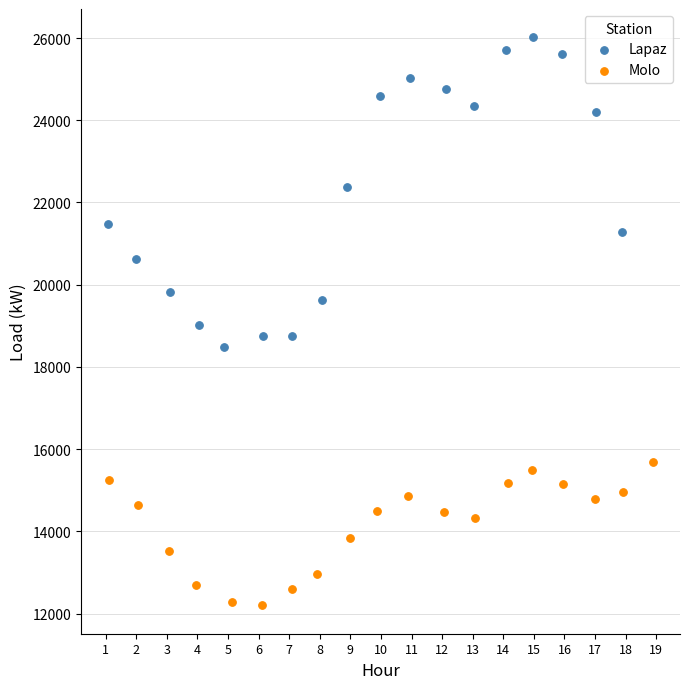

Which series contains the highest Y value?

Lapaz